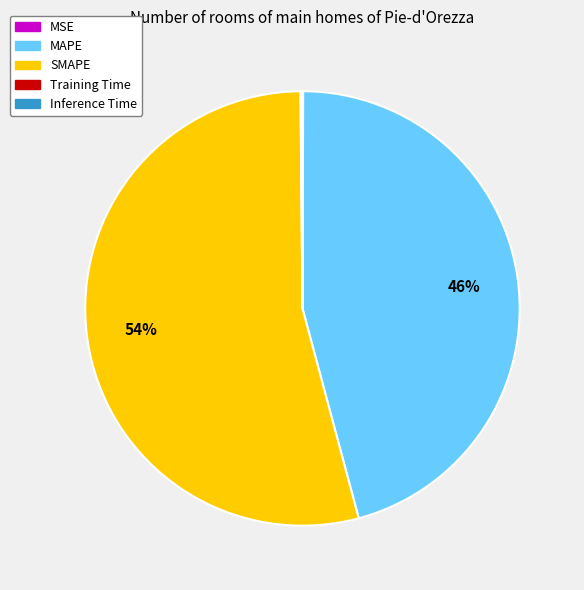

Which category has the biggest portion of the pie?

SMAPE